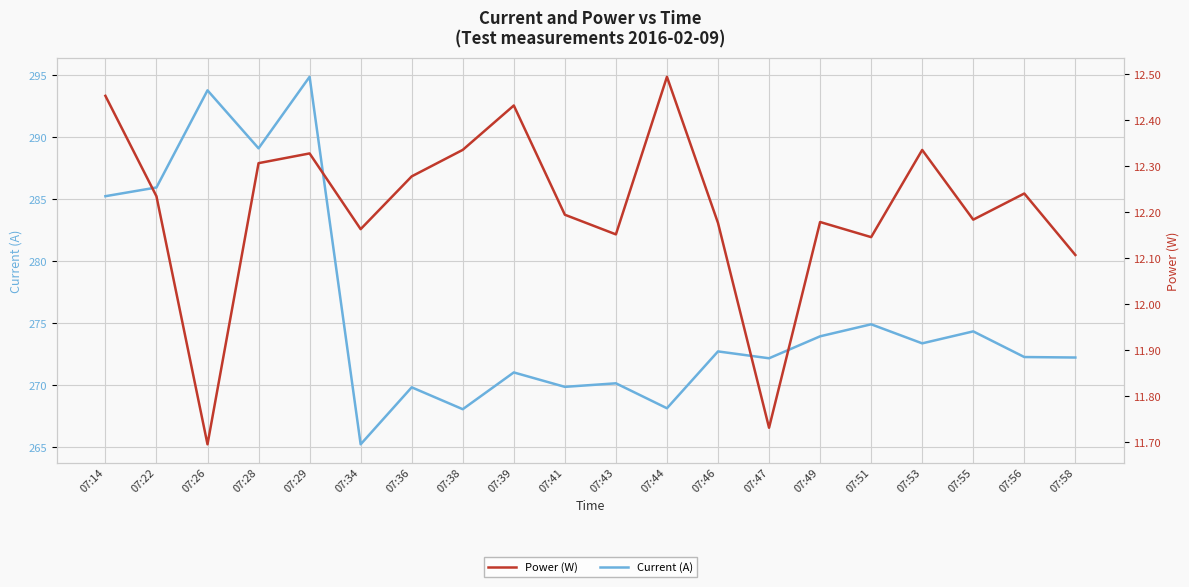

Which has a higher value, 07:14 or 07:41?

07:14